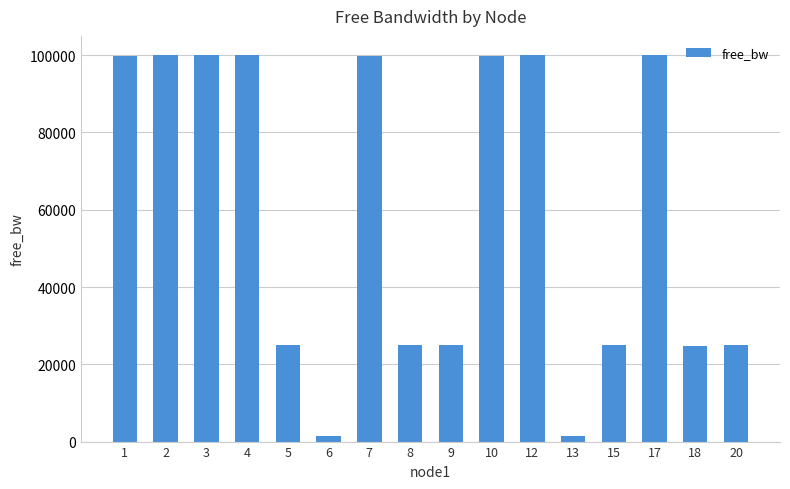

What is the value of the 10th bar from the left?

99863.3